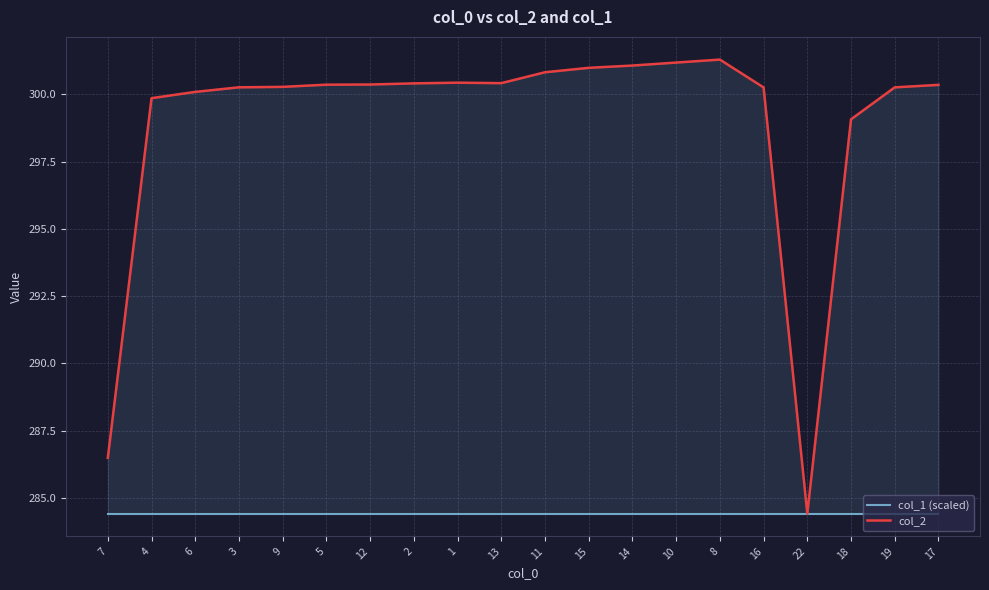

What is the total value across all series at 11?

585.2